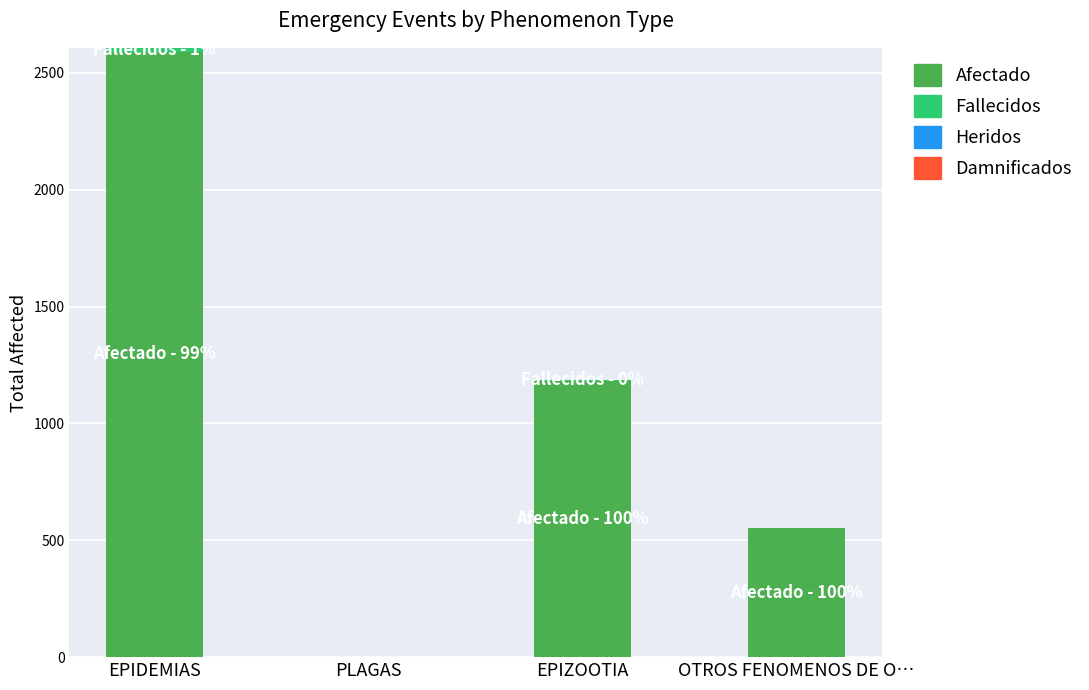

What is the sum of all Afectado values?

4327